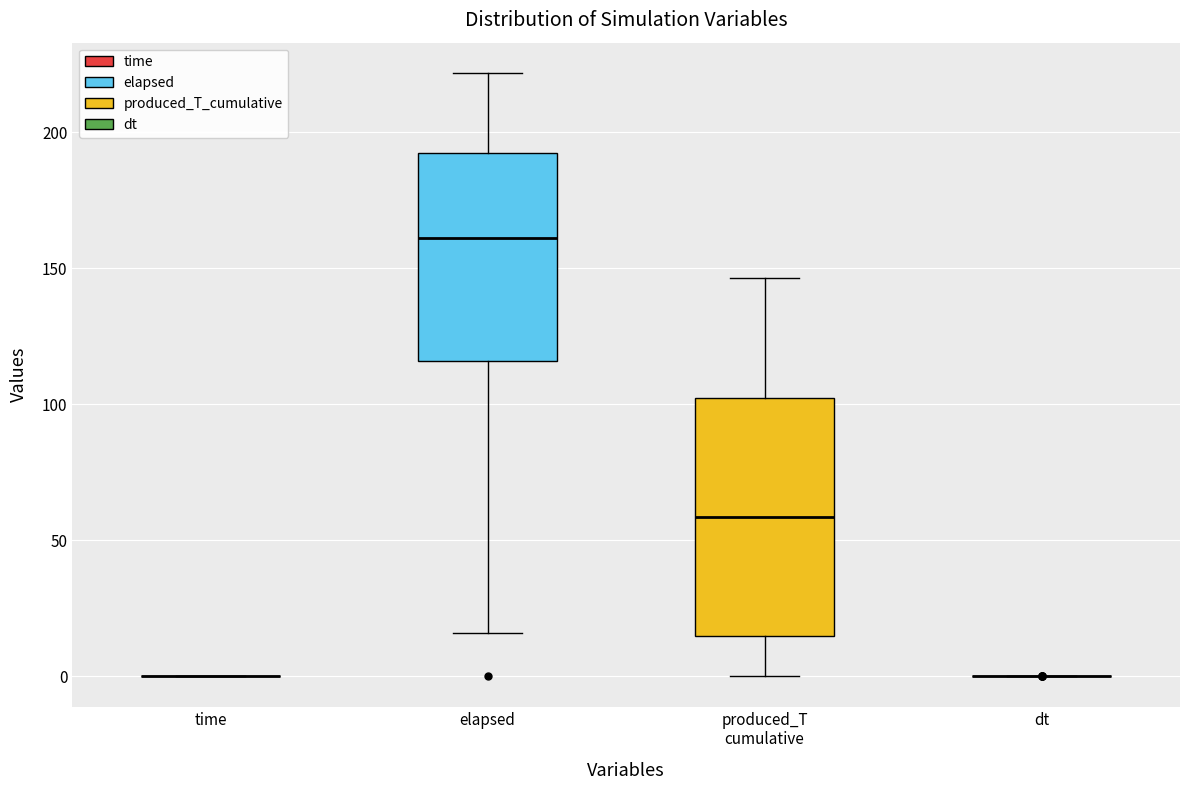

Where does the median line of the box for produced_T cumulative sit on the y-axis? The values are not printed on the chart, so give them approximately, as read against the axis.

60